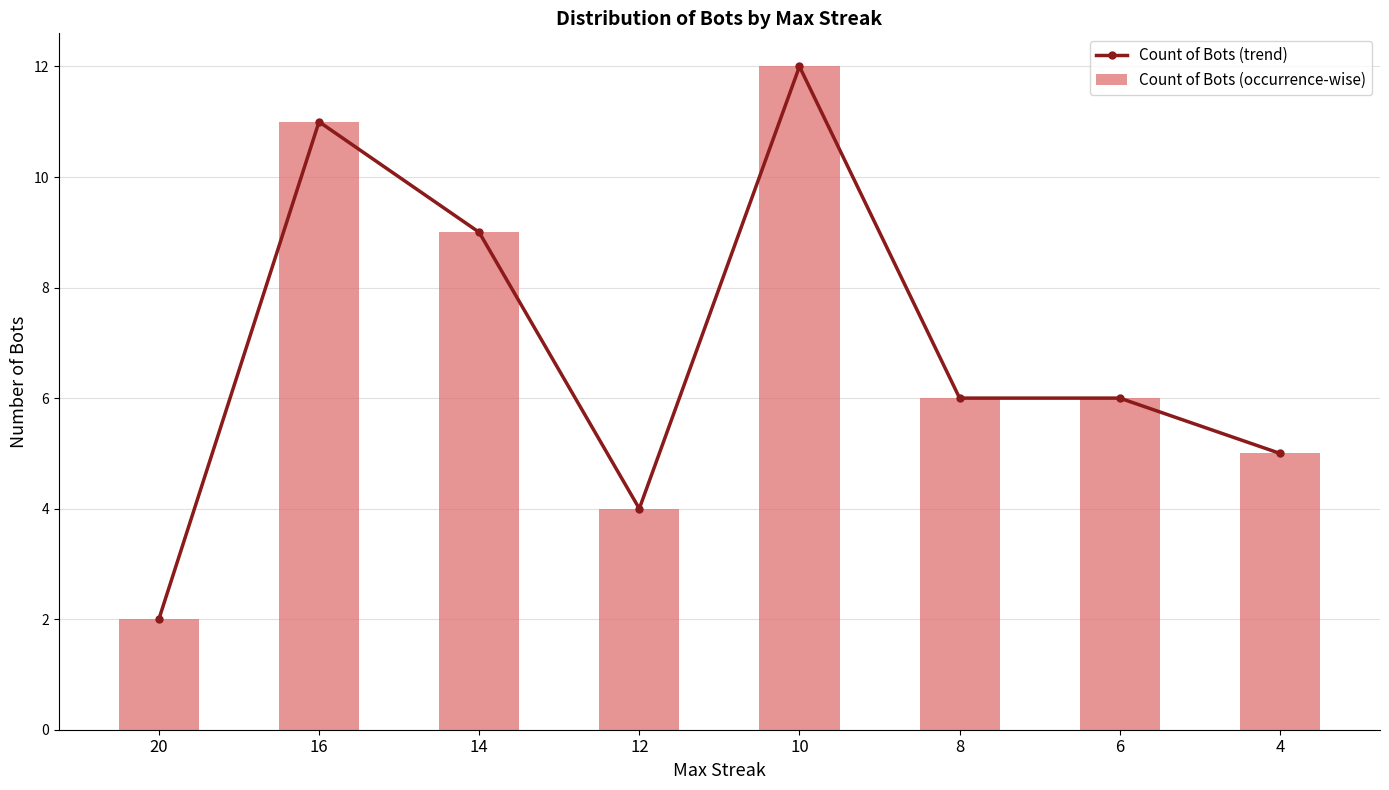

What value does the Count of Bots (trend) series have at 6, to the nearest 5?

5